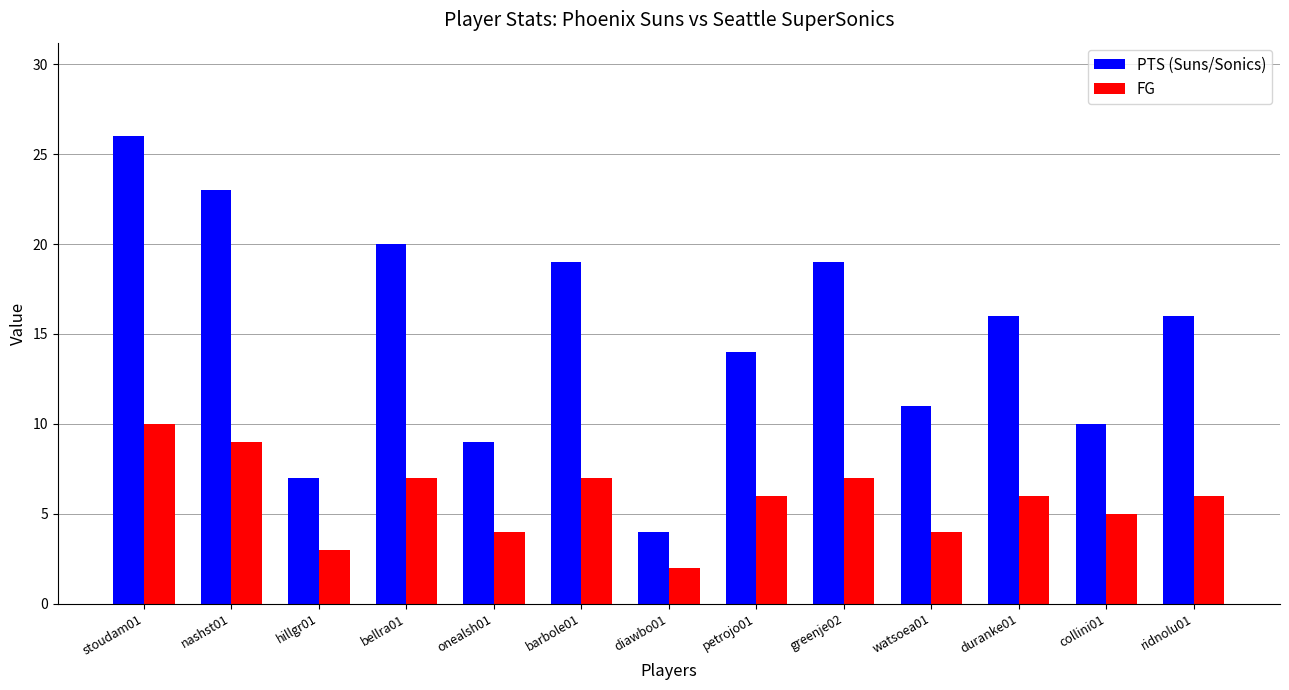

The value of PTS (Suns/Sonics) at onealsh01 is 9. True or false?

True